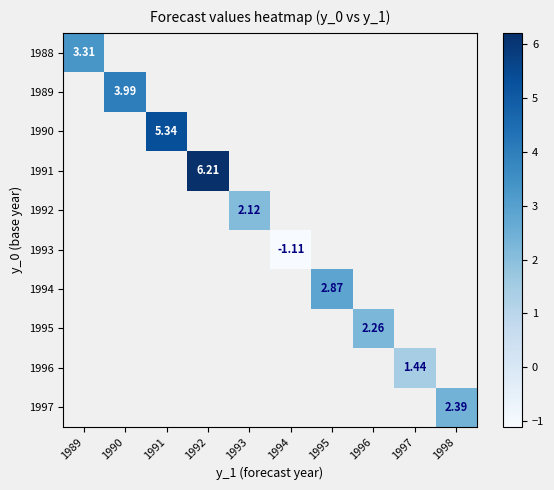

Between 1994 and 1993, which is larger?

1993